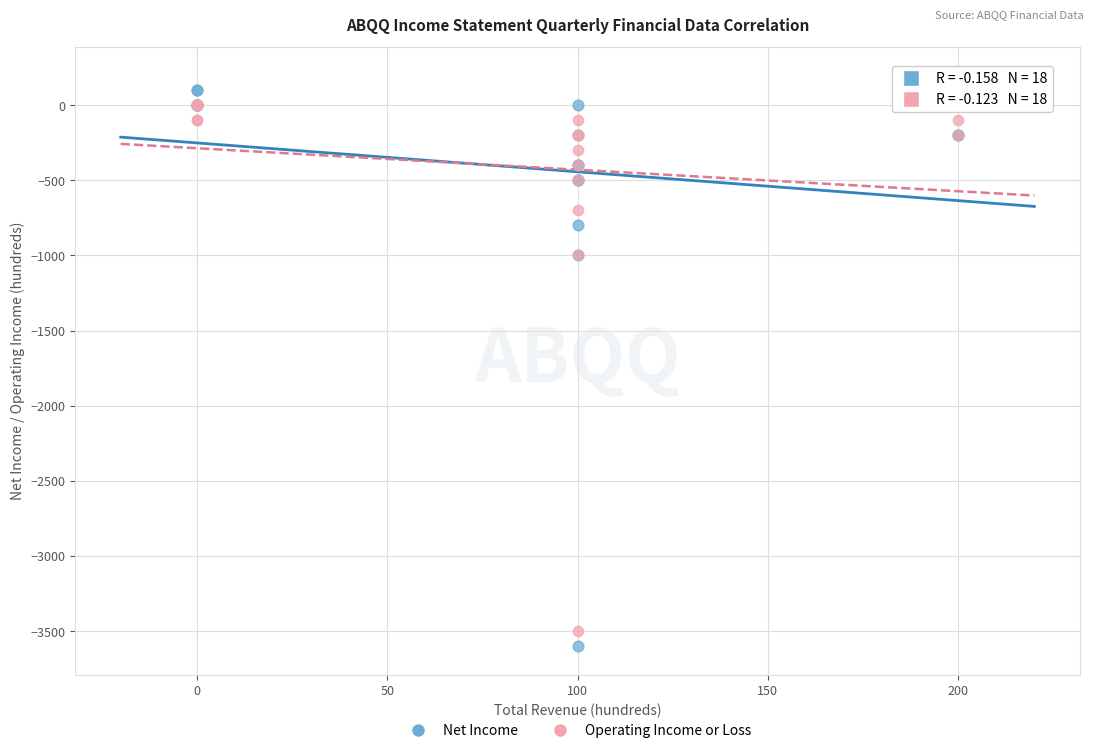

What are all the series names shown in the legend?

Net Income, Operating Income or Loss